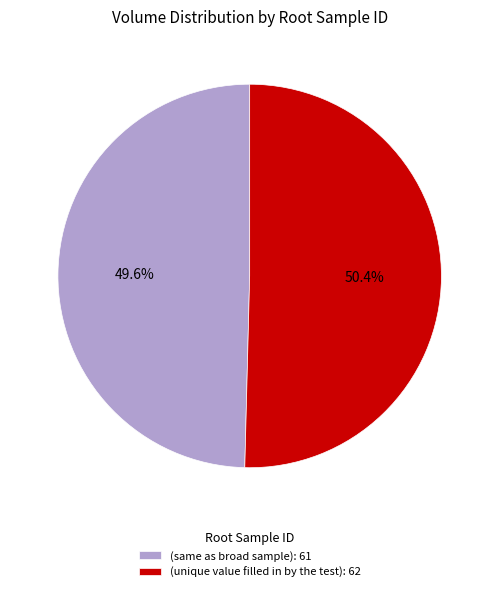

Which category has the smallest portion of the pie?

(same as broad sample)